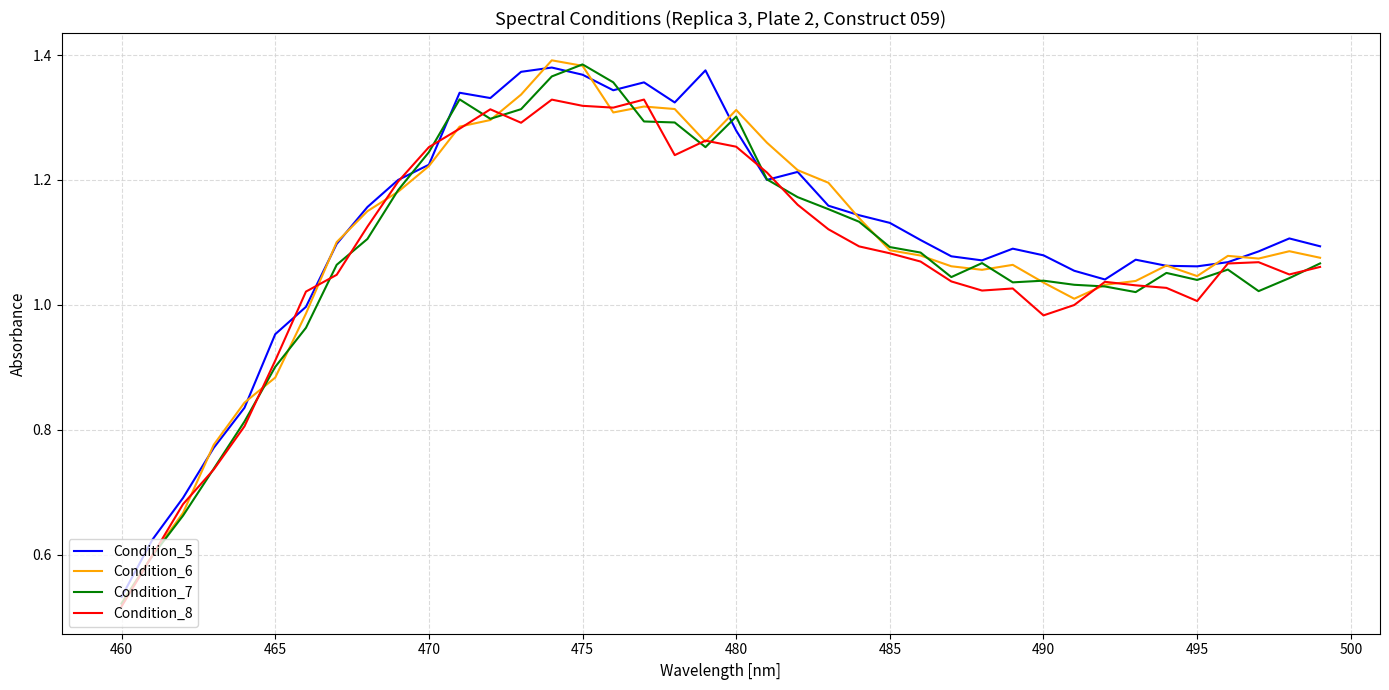

The value of Condition_5 at 460 is 0.2. True or false?

False